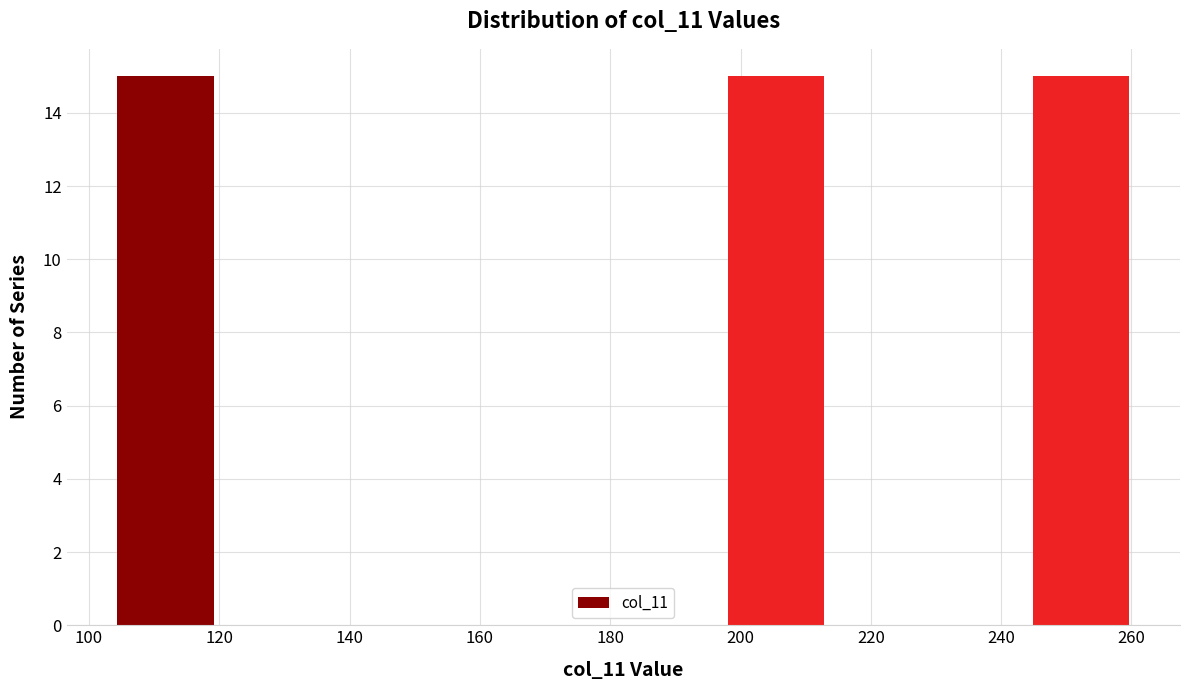

Reading left to right, list every bar in this chart as the range it spans on the x-axis followed by its height. Neither the bar edges nor the heights are printed on the chart, so give them approximately, as read against the axes.

104 to 120: 15
120 to 136: 0
136 to 152: 0
152 to 166: 0
166 to 182: 0
182 to 198: 0
198 to 214: 15
214 to 230: 0
230 to 244: 0
244 to 260: 15